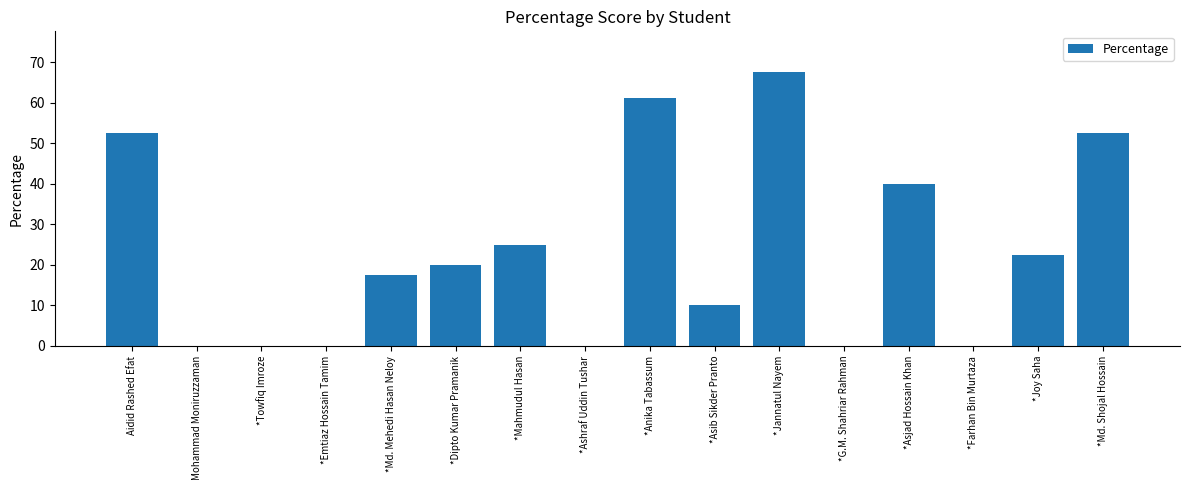

At which label does the data first exceed 20?

Aidid Rashed Efat